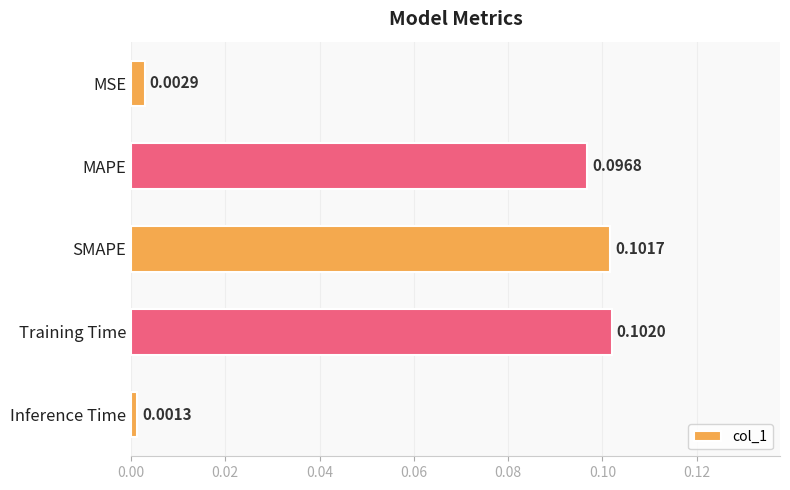

What is the label of the 3rd bar from the top?

SMAPE